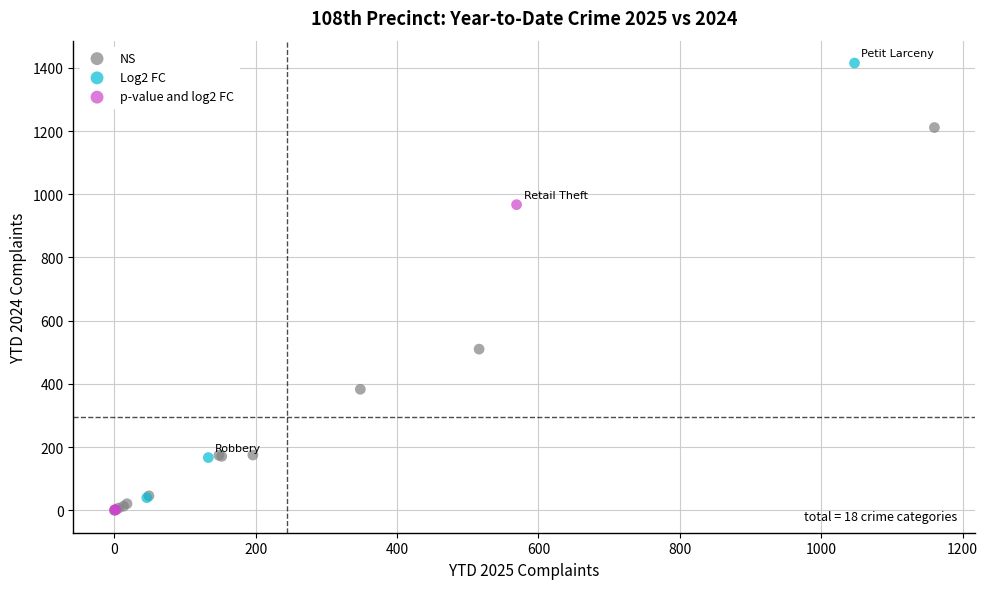

Which series reaches the maximum Y coordinate?

Log2 FC